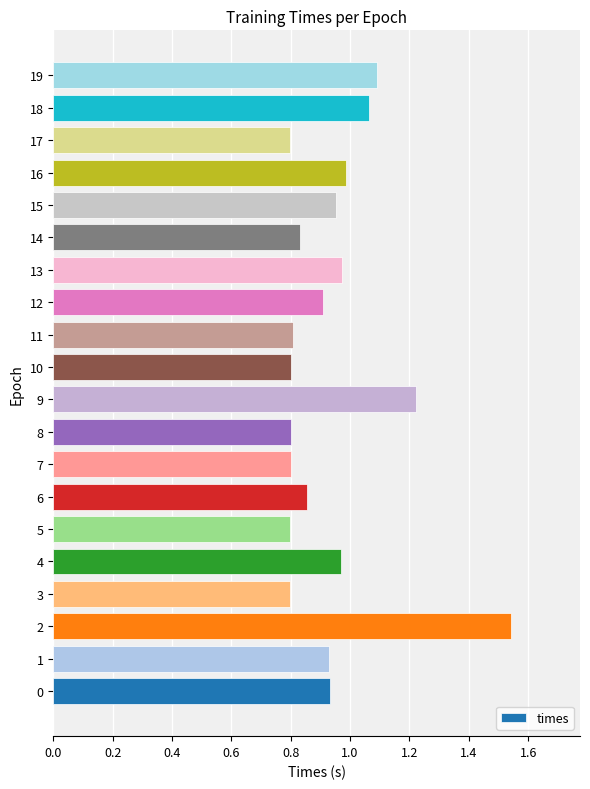

What is the change in value from 3 to 13?

+0.2